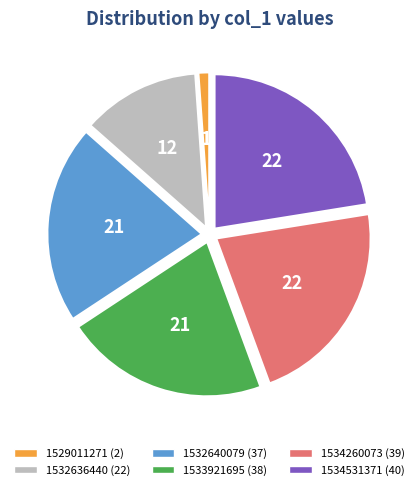

Does 1529011271 represent more than half of the total?

No